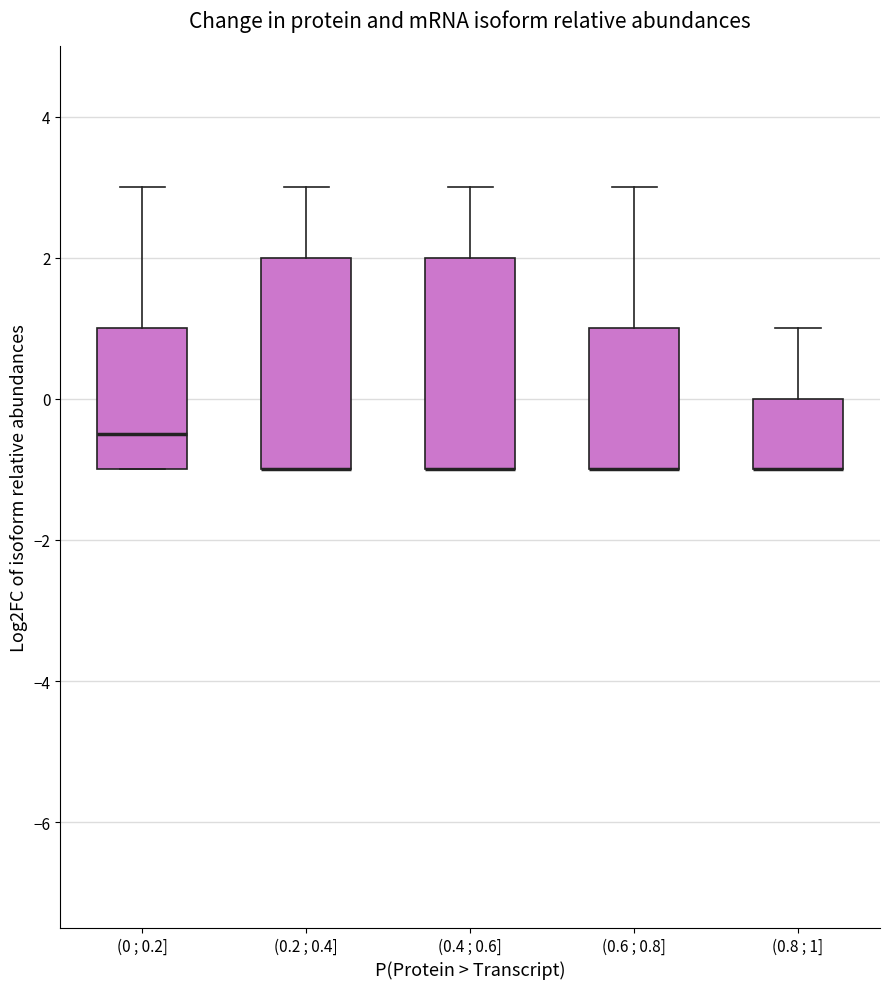

Where does the upper whisker of the box for (0.4 ; 0.6] end on the y-axis? The values are not printed on the chart, so give them approximately, as read against the axis.

3.0